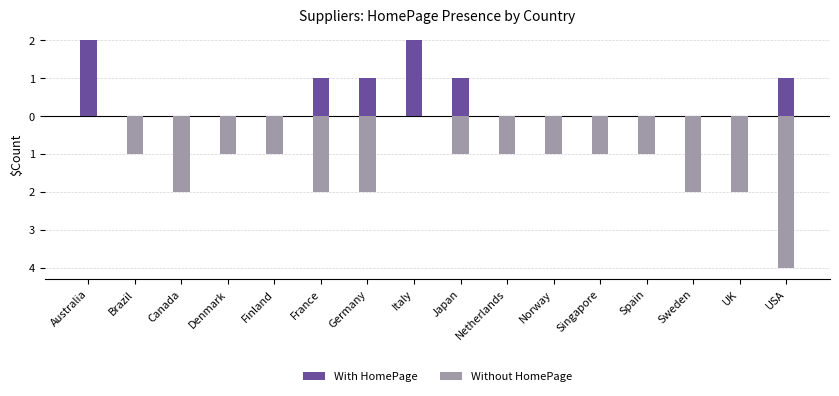

Count the number of categories in the chart.

16